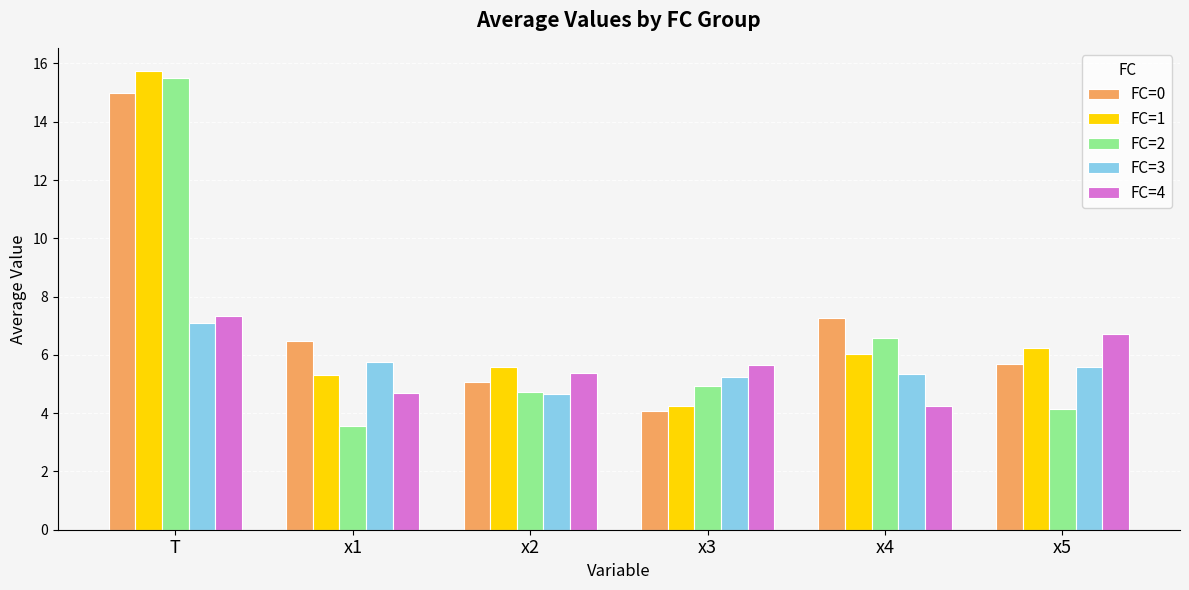

What is the label of the 4th bar from the right?

x2